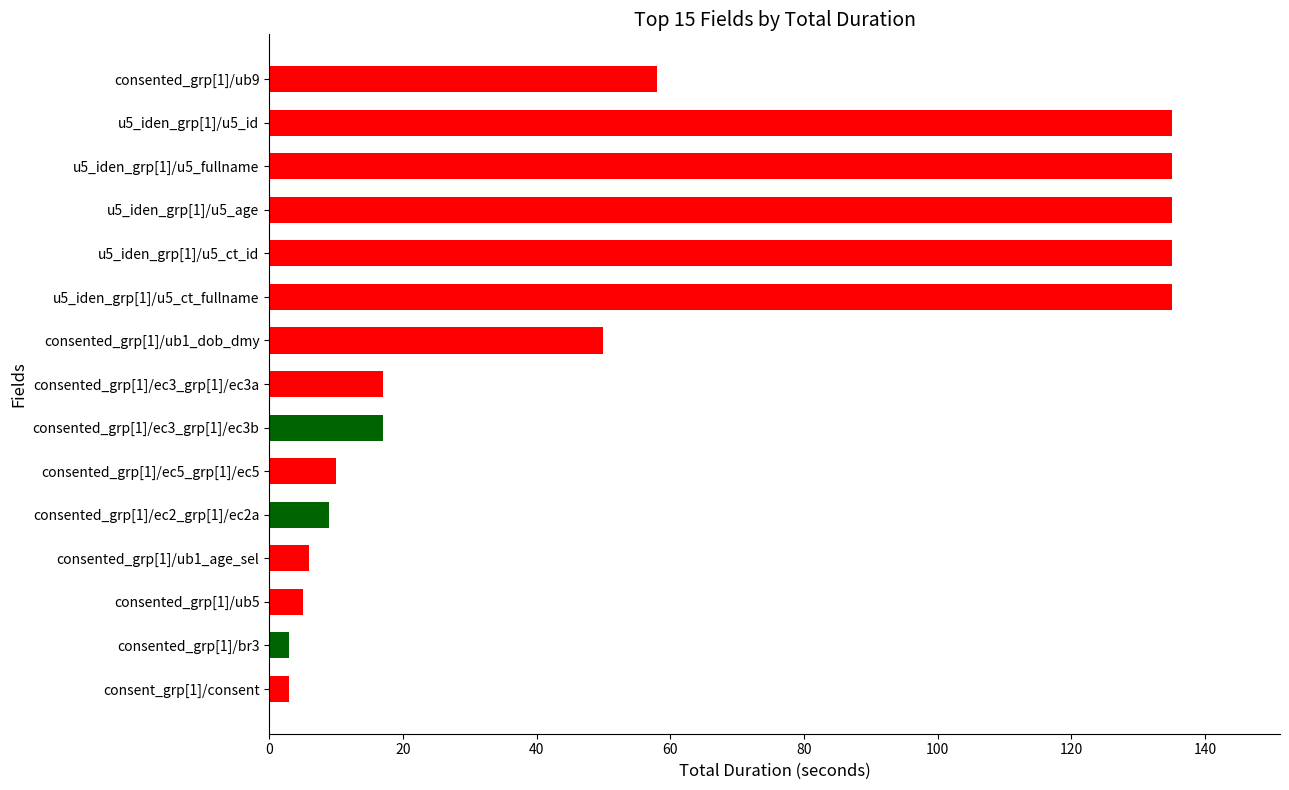

Approximately how many times larger is the value at consented_grp[1]/ec2_grp[1]/ec2a compared to consented_grp[1]/ec3_grp[1]/ec3b?

0.5